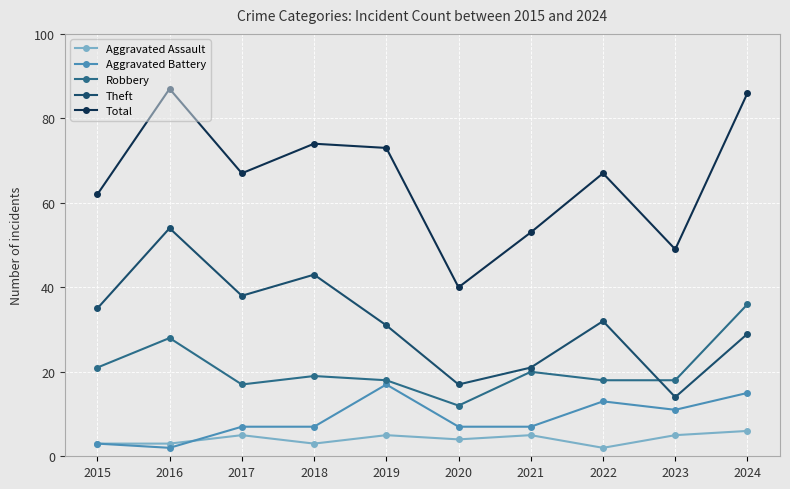

At which label does Theft reach its minimum?

2023